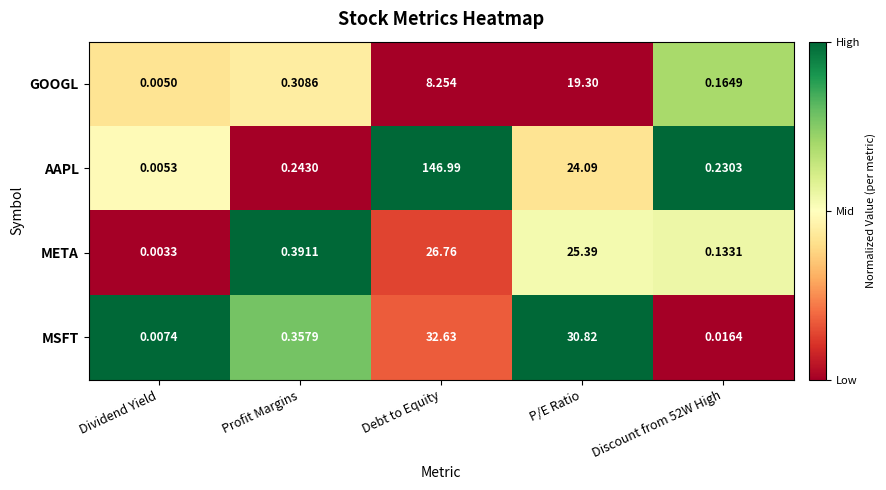

Between Profit Margins and Debt to Equity, which series saw the biggest shift?

AAPL